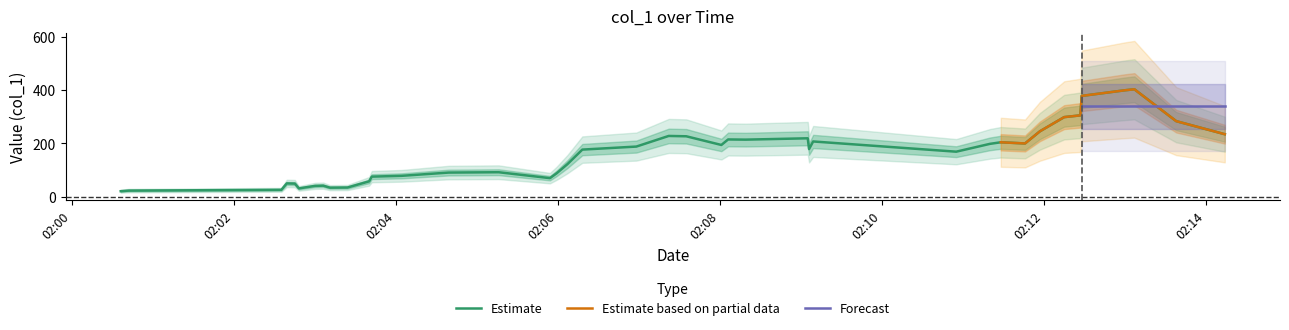

What is the minimum value for Estimate?

20.9